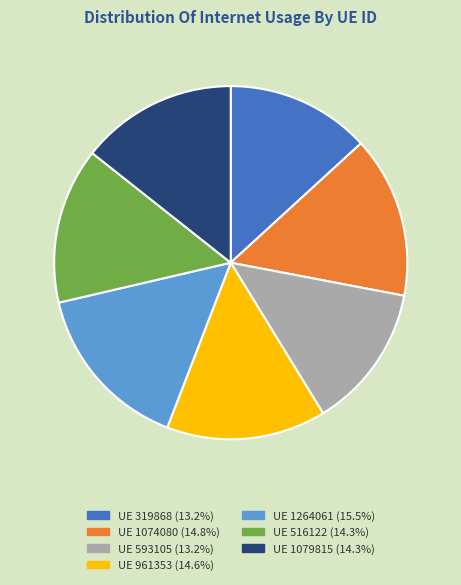

Approximately how many times larger is the value at UE 593105 (13.2%) compared to UE 1074080 (14.8%)?

0.9